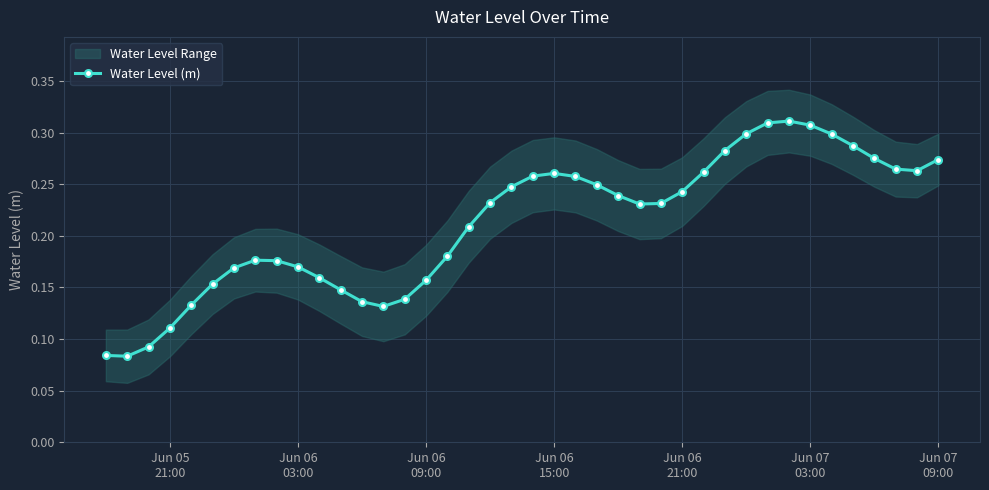

How many lines are shown in the chart?

1